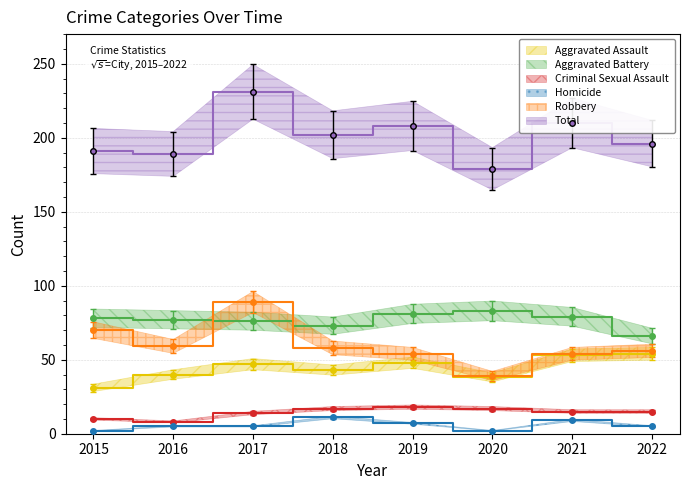

True or false: Total and Criminal Sexual Assault cross at least once.

False